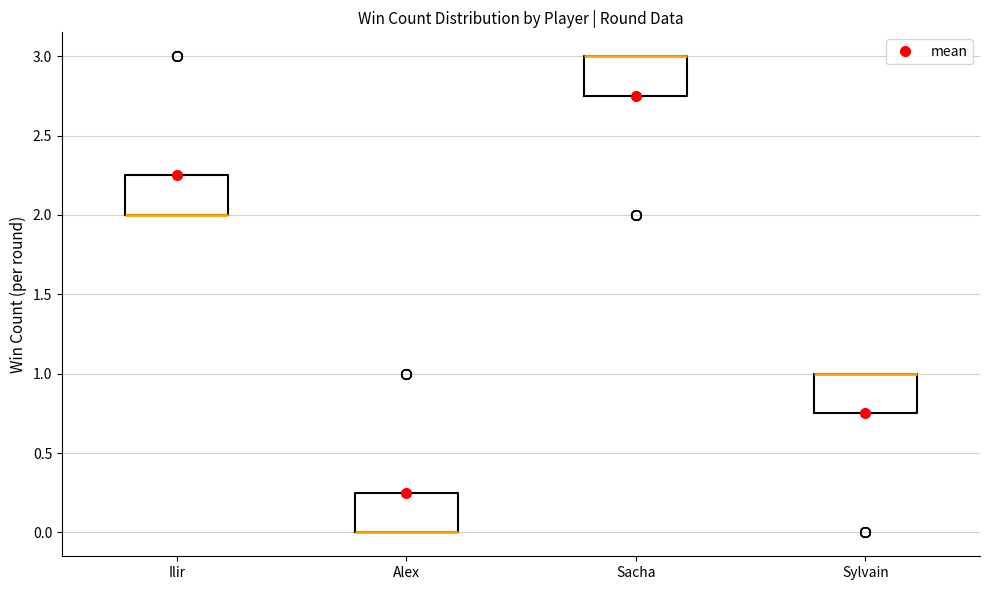

Reading left to right, read every box against the y-axis: the position of its median line, the range the box covers, and the ends of its whiskers. The values are not printed on the chart, so give them approximately, as read against the axis.

Ilir: median 2.00 (drawn on the box's lower edge), box 2.00 to 2.25, whiskers 2.00 to 2.25
Alex: median 0.00 (drawn on the box's lower edge), box 0.00 to 0.25, whiskers 0.00 to 0.25
Sacha: median 3.00 (drawn on the box's upper edge), box 2.75 to 3.00, whiskers 2.75 to 3.00
Sylvain: median 1.00 (drawn on the box's upper edge), box 0.75 to 1.00, whiskers 0.75 to 1.00